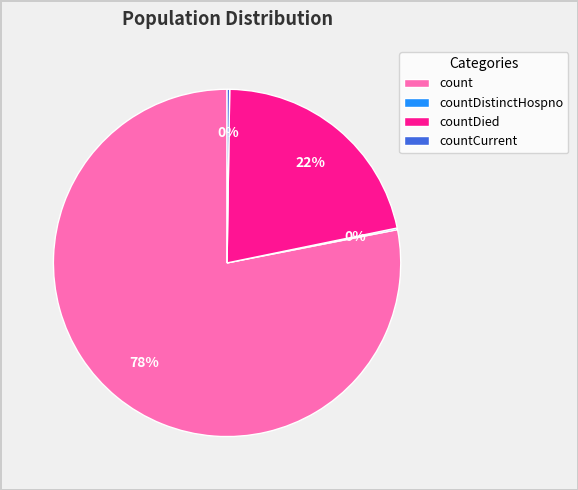

Approximately how many times larger is the value at countDied compared to count?

0.3